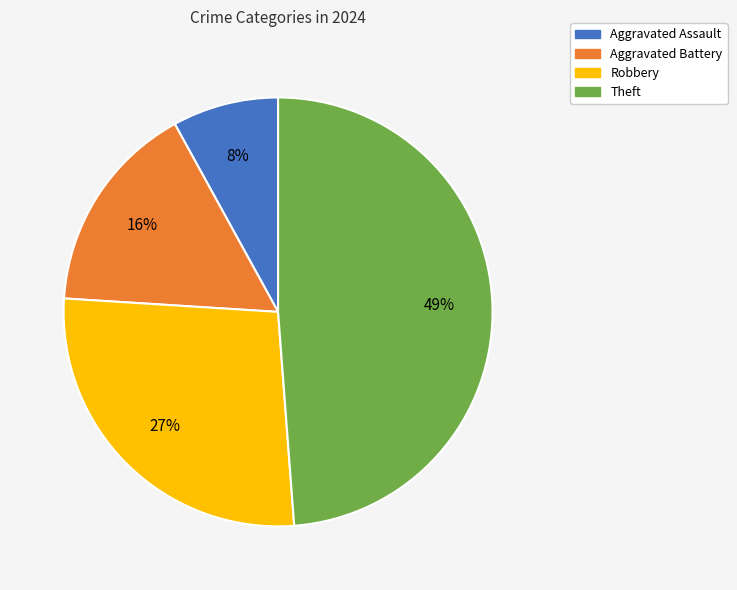

To the nearest percent, what is the combined percentage of Aggravated Battery and Theft?

65%